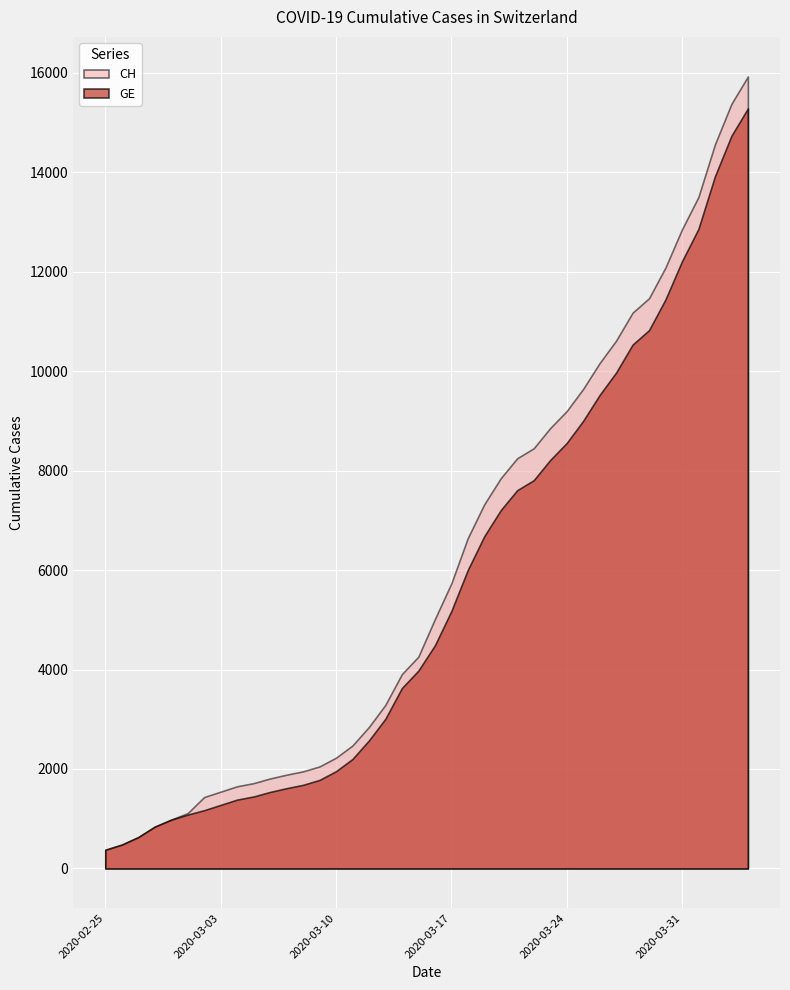

Between 2020-02-28 and 2020-03-23, which is larger?

2020-03-23